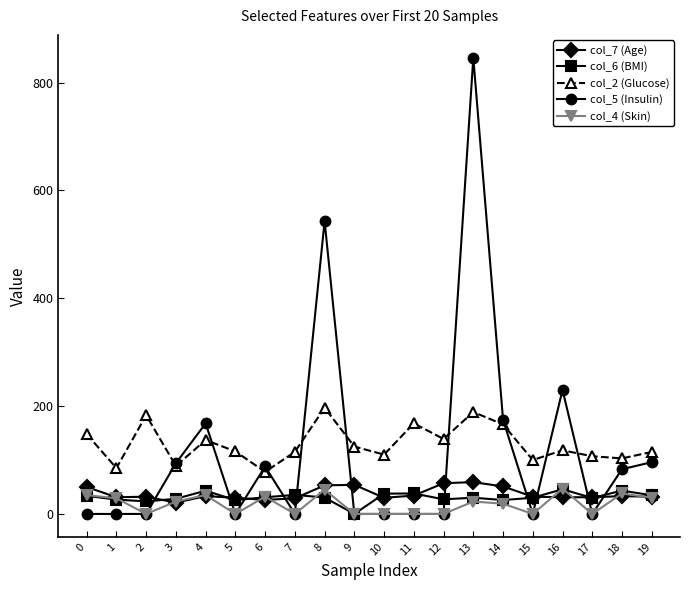

What is the difference between the highest and lowest values at 16?

199.0